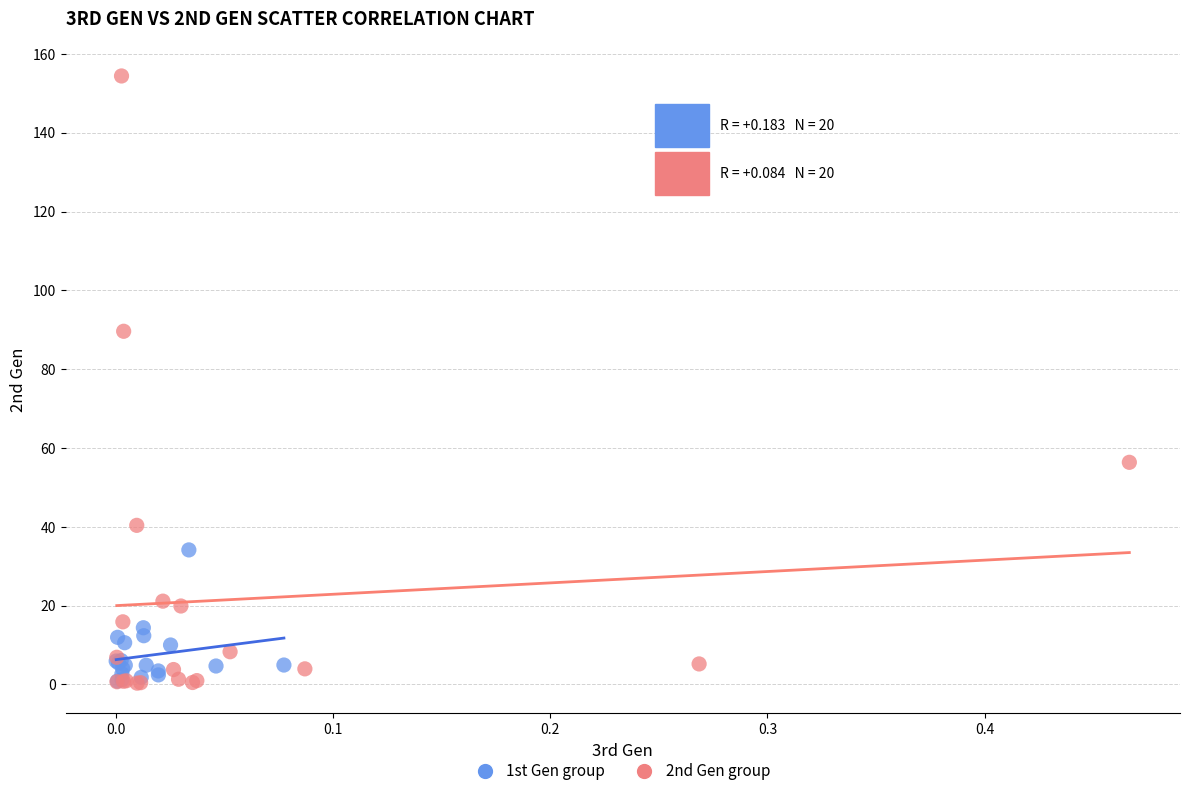

Which series has the largest Y range (max minus min)?

2nd Gen group